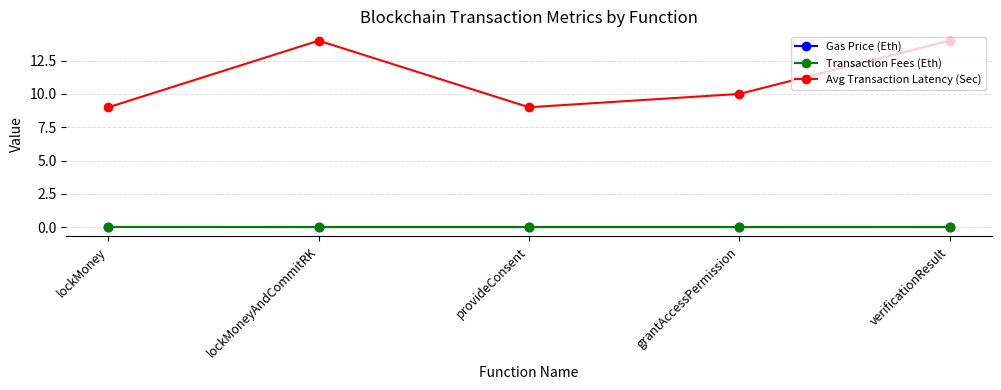

True or false: Avg Transaction Latency (Sec) and Gas Price (Eth) cross at least once.

False